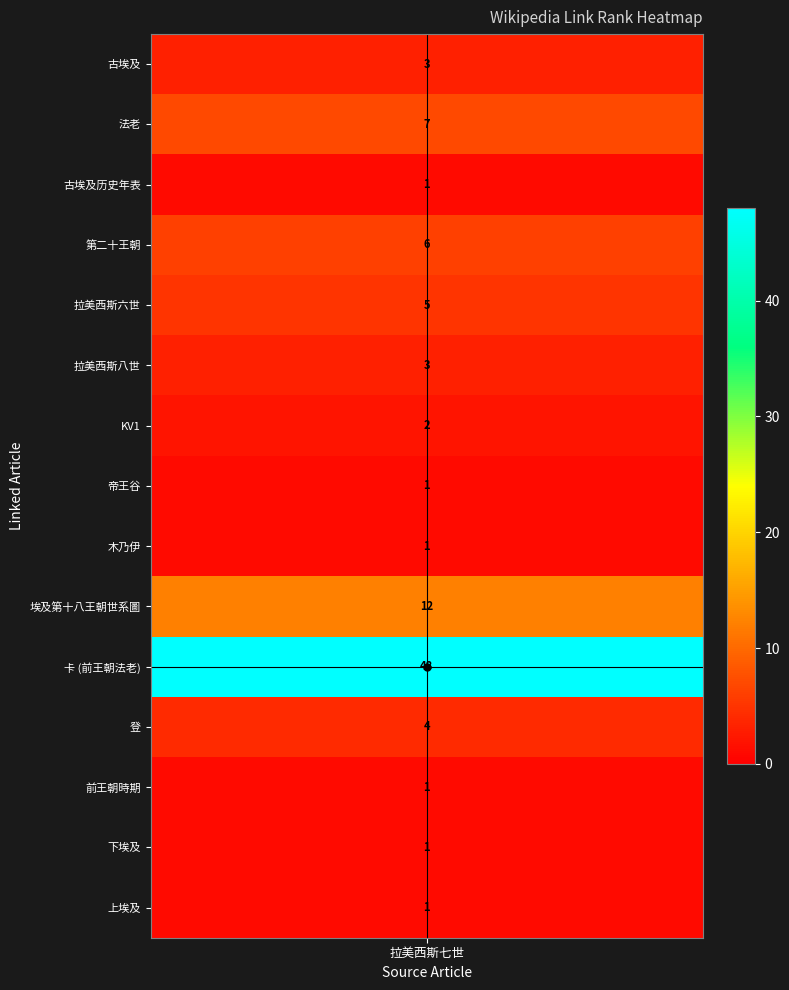

What is the maximum value shown in the chart?

48